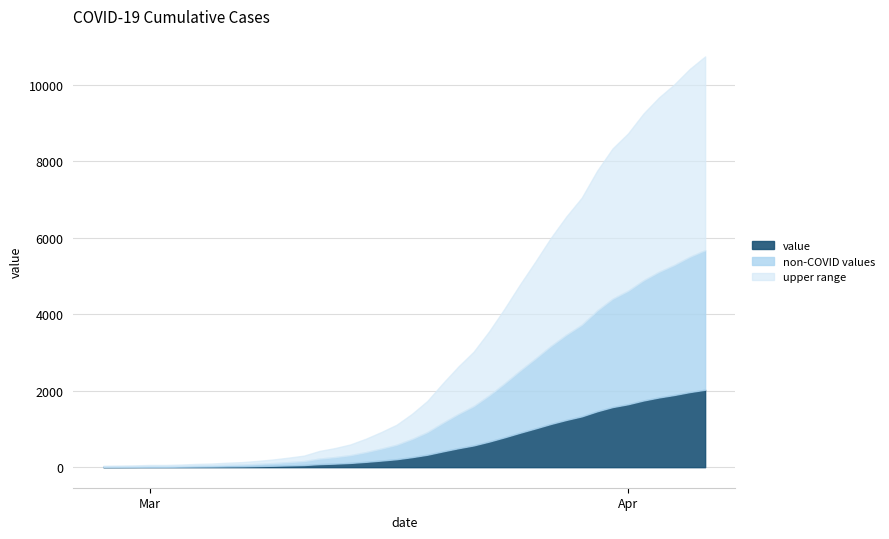

What is the label of the 8th point from the right?

2020-03-30